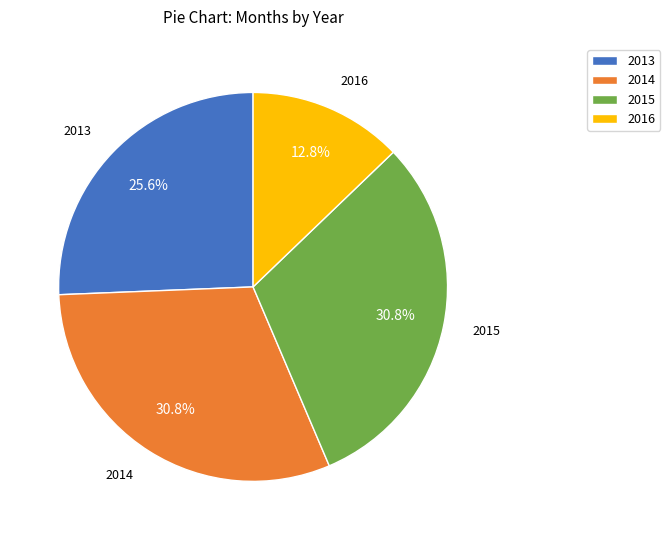

The 2013 slice represents 16% of the pie. True or false?

False